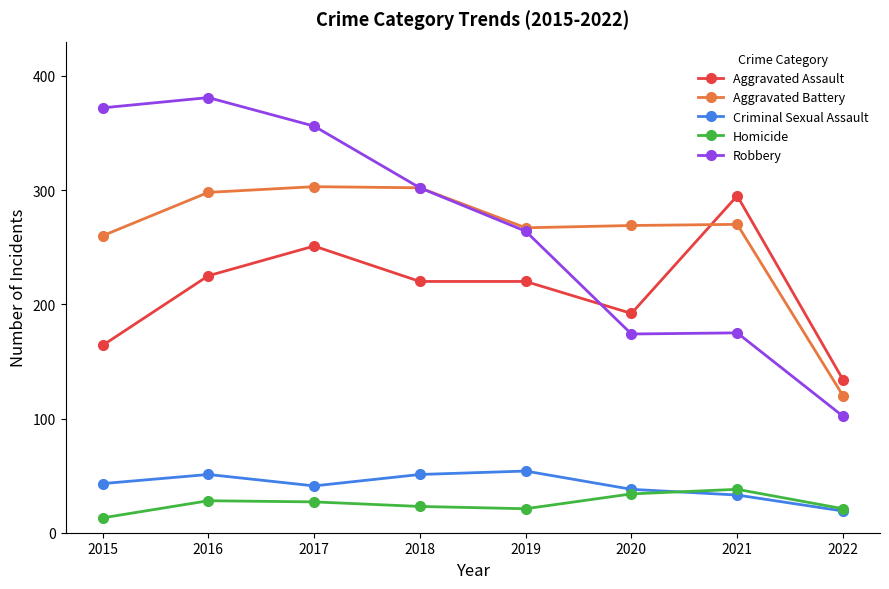

How many data points in Aggravated Assault are less than 220?

3